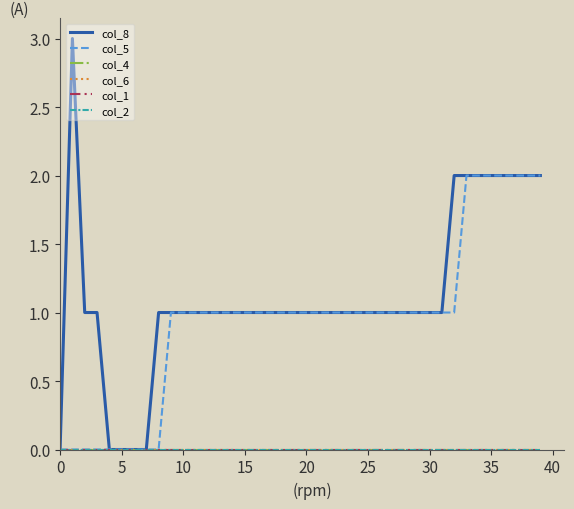

What is the greatest value displayed?

3